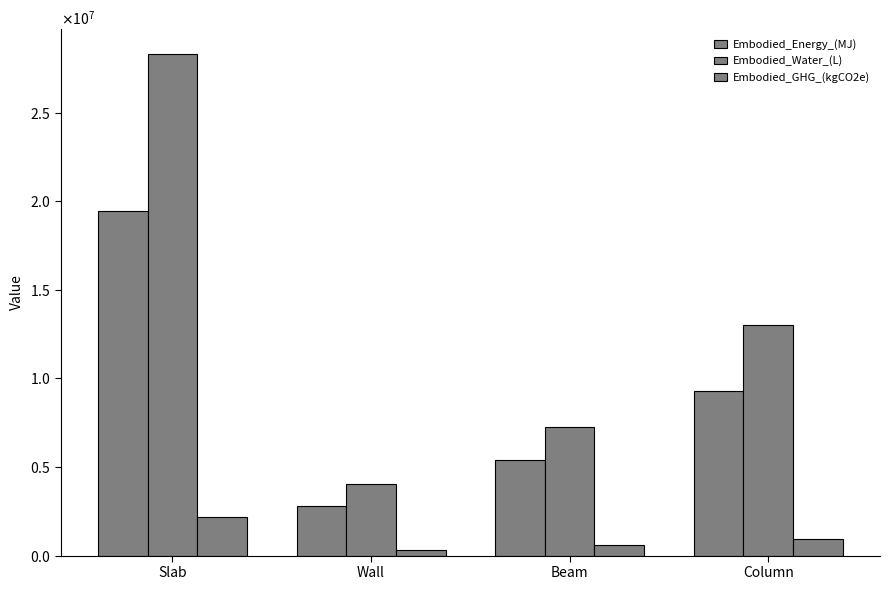

Does the chart contain stacked bars?

No